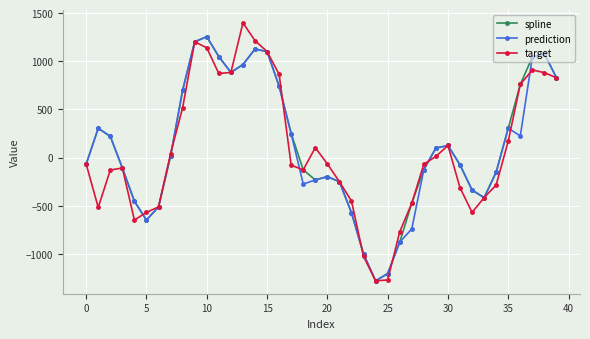

What is the maximum value for spline?

1255.4